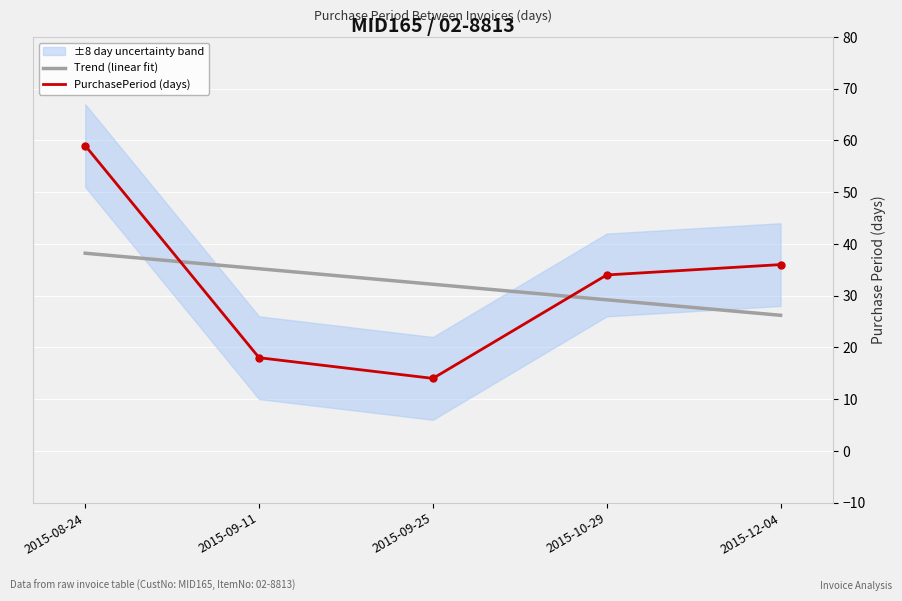

After their last crossing, which series has the higher values: PurchasePeriod (days) or Trend (linear fit)?

PurchasePeriod (days)